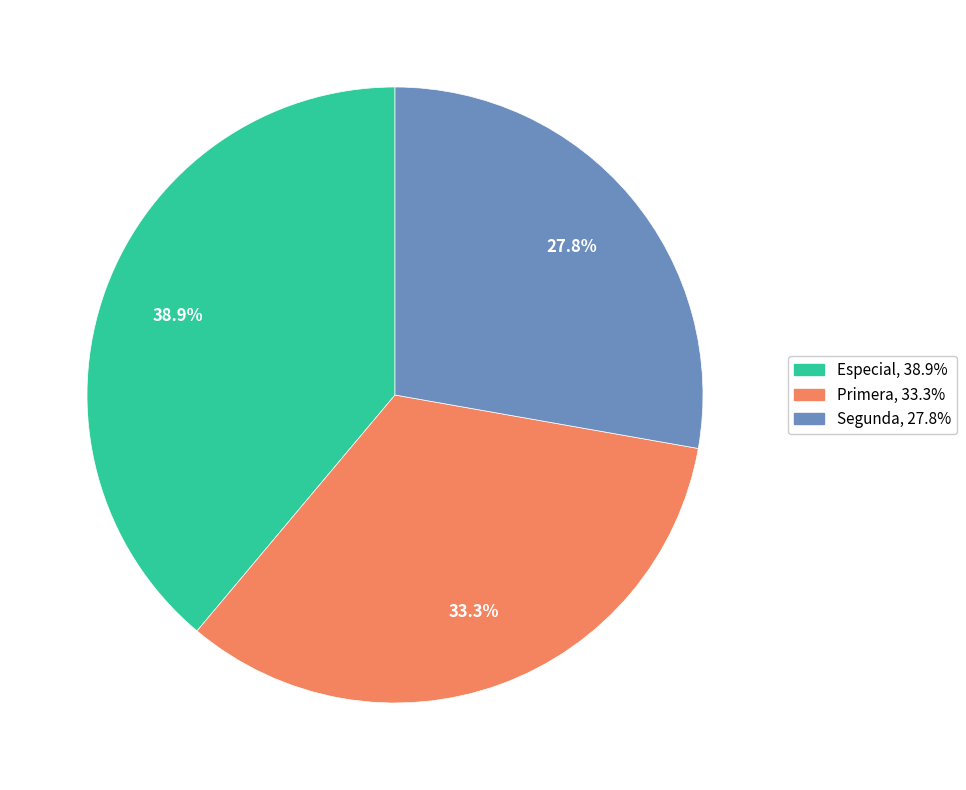

What is the ratio of the value at Especial to the value at Segunda?

1.4